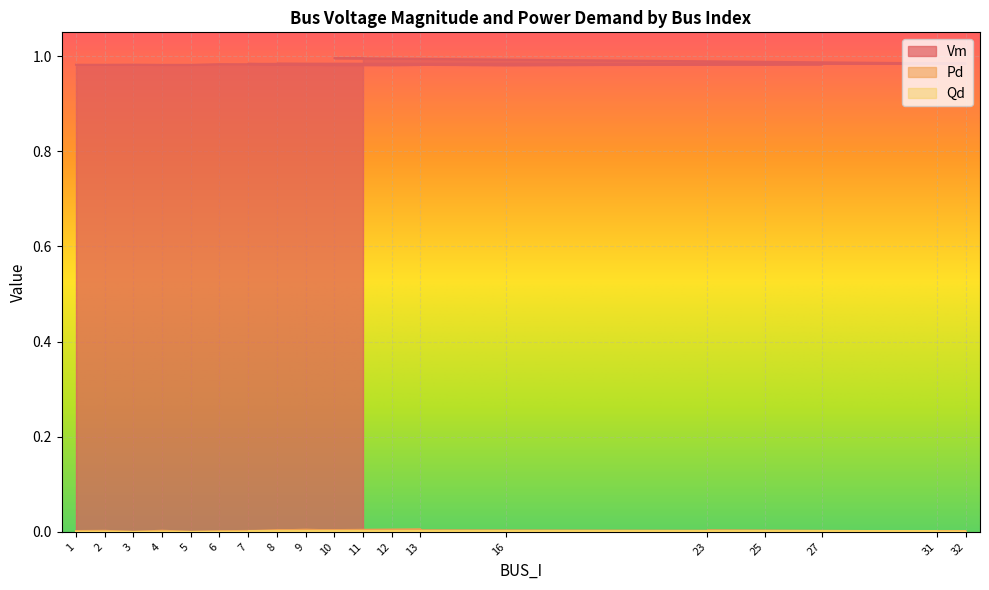

Rank the series by their maximum value, from lowest to highest.

Qd, Pd, Vm